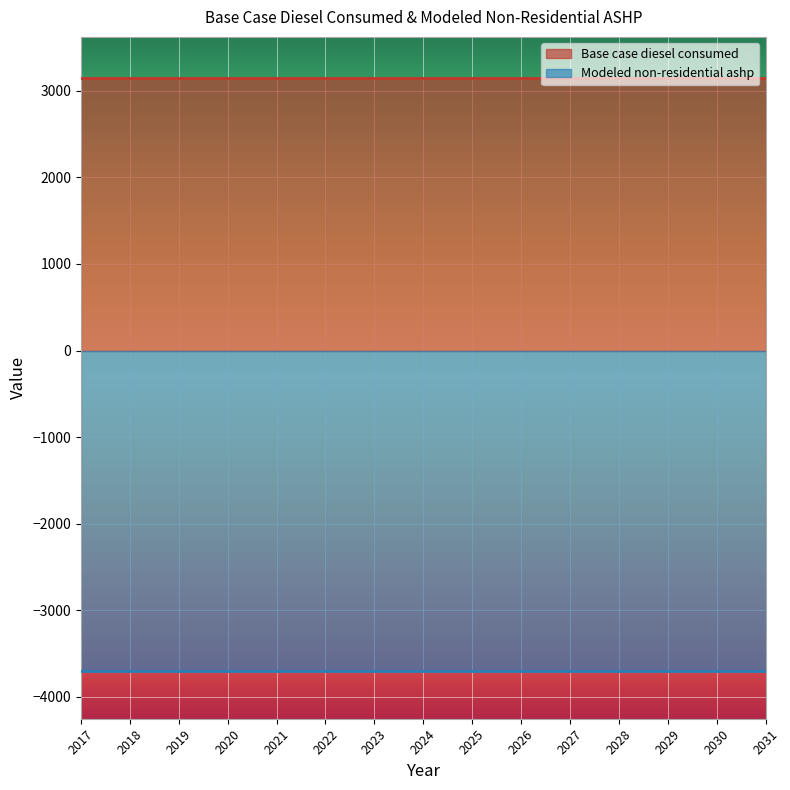

Reading left to right, list all the values displayed in this chart.

Base case diesel consumed: 2017=3151.1	2018=3151.1	2019=3151.1	2020=3151.1	2021=3151.1	2022=3151.1	2023=3151.1	2024=3151.1	2025=3151.1	2026=3151.1	2027=3151.1	2028=3151.1	2029=3151.1	2030=3151.1	2031=3151.1
Modeled non-residential ashp: 2017=-3699.1	2018=-3699.1	2019=-3699.1	2020=-3699.1	2021=-3699.1	2022=-3699.1	2023=-3699.1	2024=-3699.1	2025=-3699.1	2026=-3699.1	2027=-3699.1	2028=-3699.1	2029=-3699.1	2030=-3699.1	2031=-3699.1